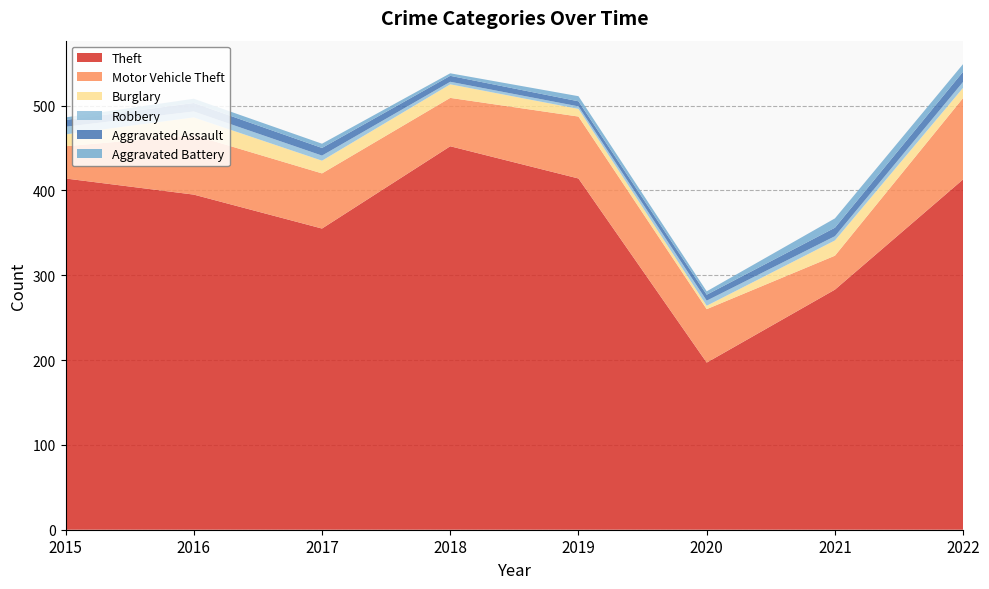

Reading left to right, what are all the values shown in this chart?

Theft: 414	395	355	452	414	197	283	413
Motor Vehicle Theft: 38	70	65	57	73	63	40	96
Burglary: 14	21	15	16	9	4	18	12
Robbery: 9	7	6	3	3	6	5	7
Aggravated Assault: 8	10	9	7	6	7	10	12
Aggravated Battery: 3	5	5	3	6	4	11	9